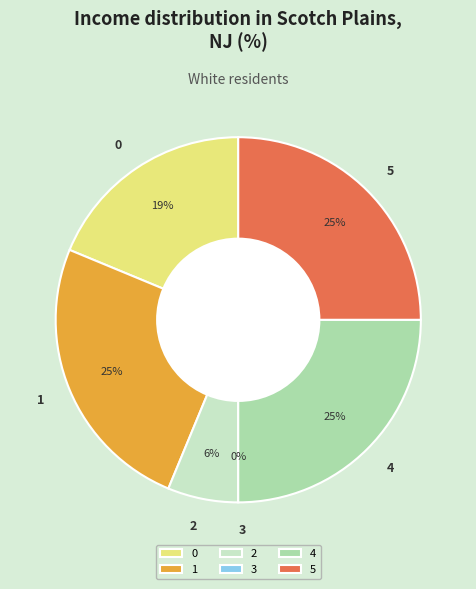

To the nearest percent, what is the average slice percentage?

17%